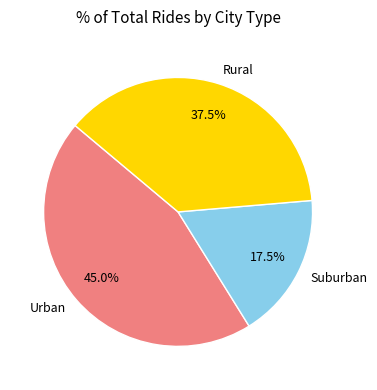

Which has a higher value, Rural or Urban?

Urban